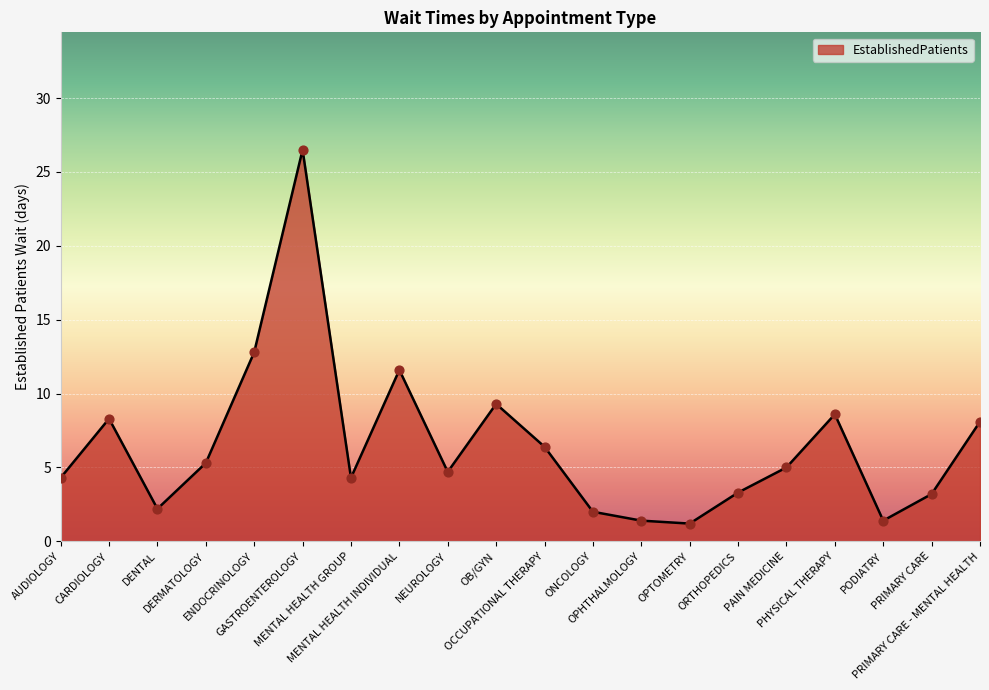

What is the ratio of the value at PHYSICAL THERAPY to the value at OPTOMETRY?

7.2